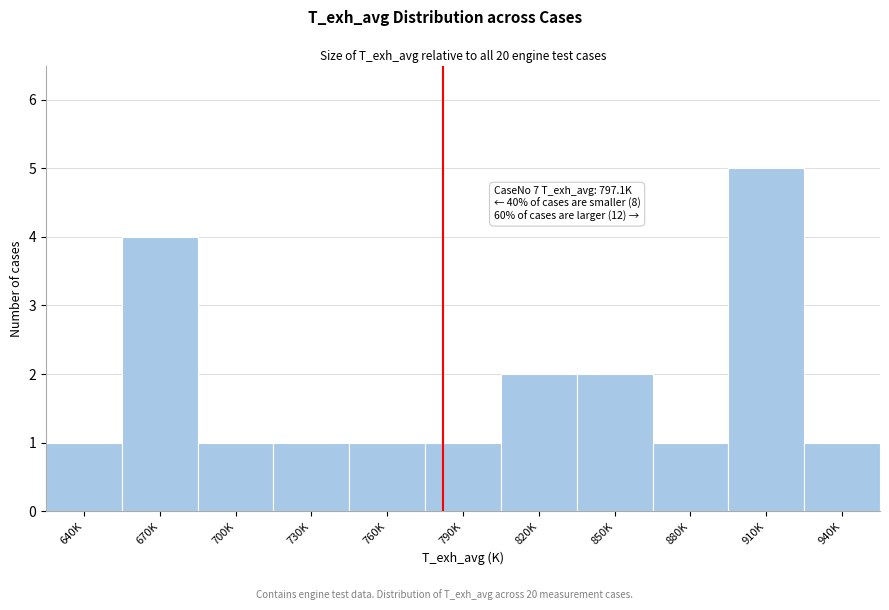

Reading left to right, list all the values displayed in this chart.

1	4	1	1	1	1	2	2	1	5	1